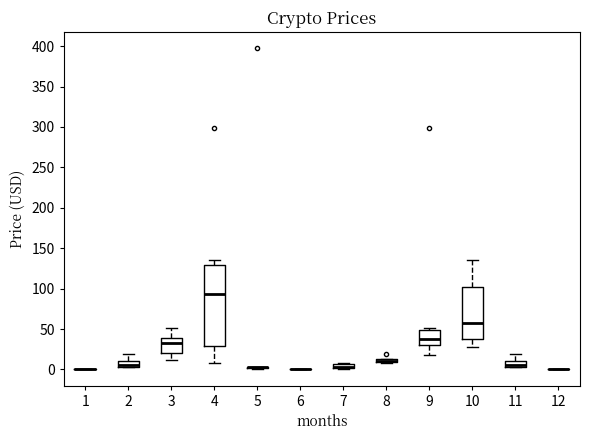

Comparing the boxes themselves (not the whiskers), which one is the tallest?

4